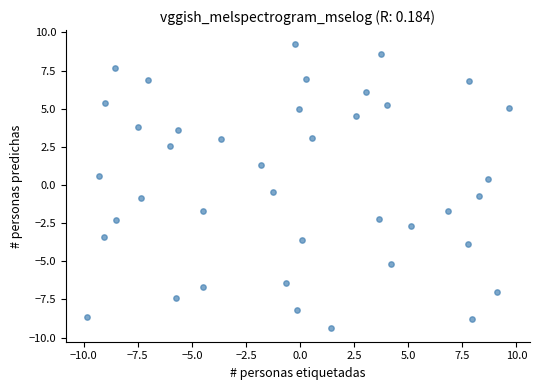

What is the range of X values (max minus min)?

19.5